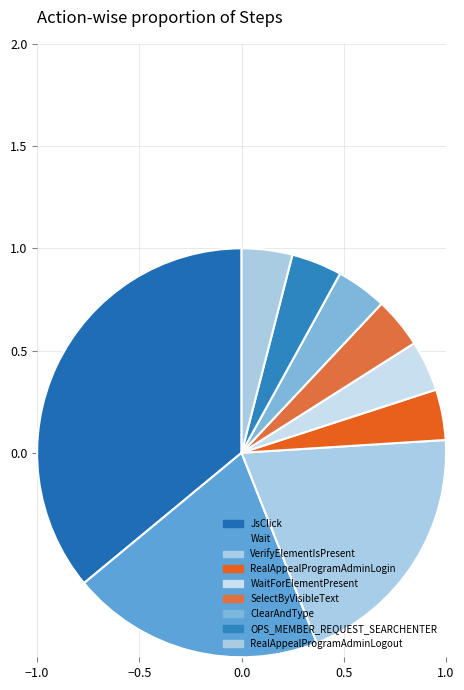

Does WaitForElementPresent represent more than half of the total?

No